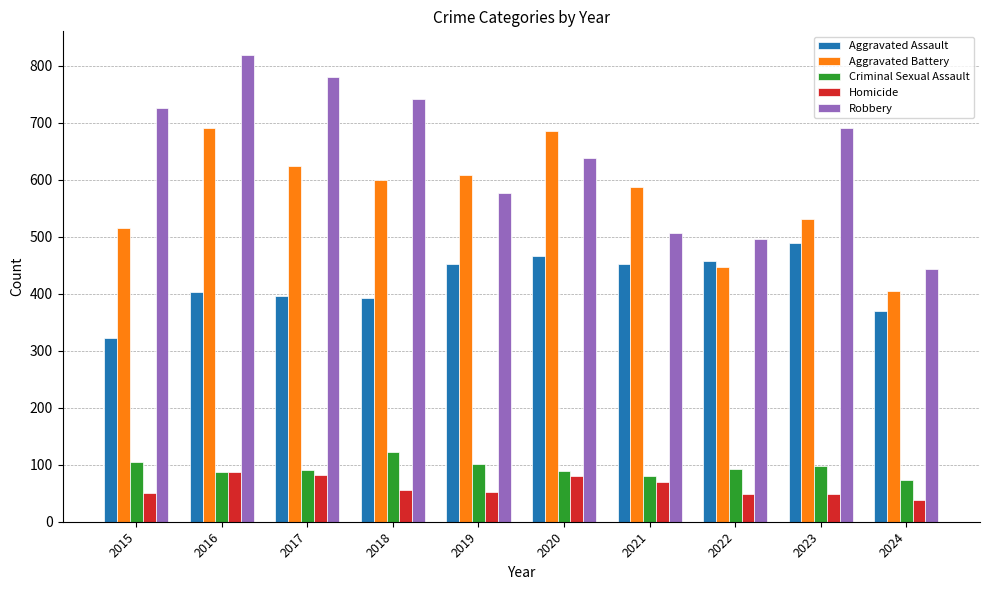

At which category is the sum across all series the highest?

2016